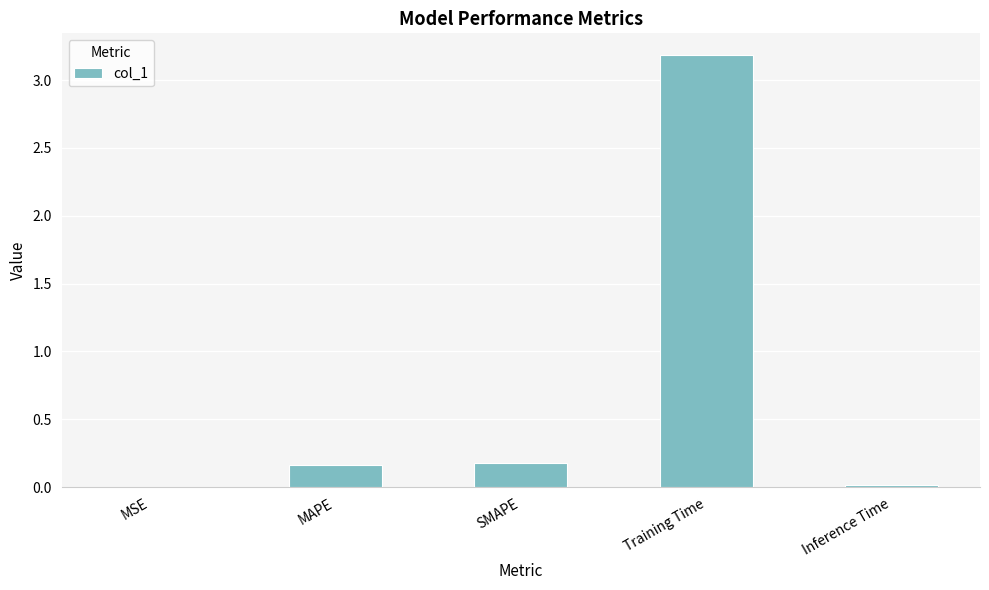

The chart shows a value of 0.8 at Training Time. True or false?

False